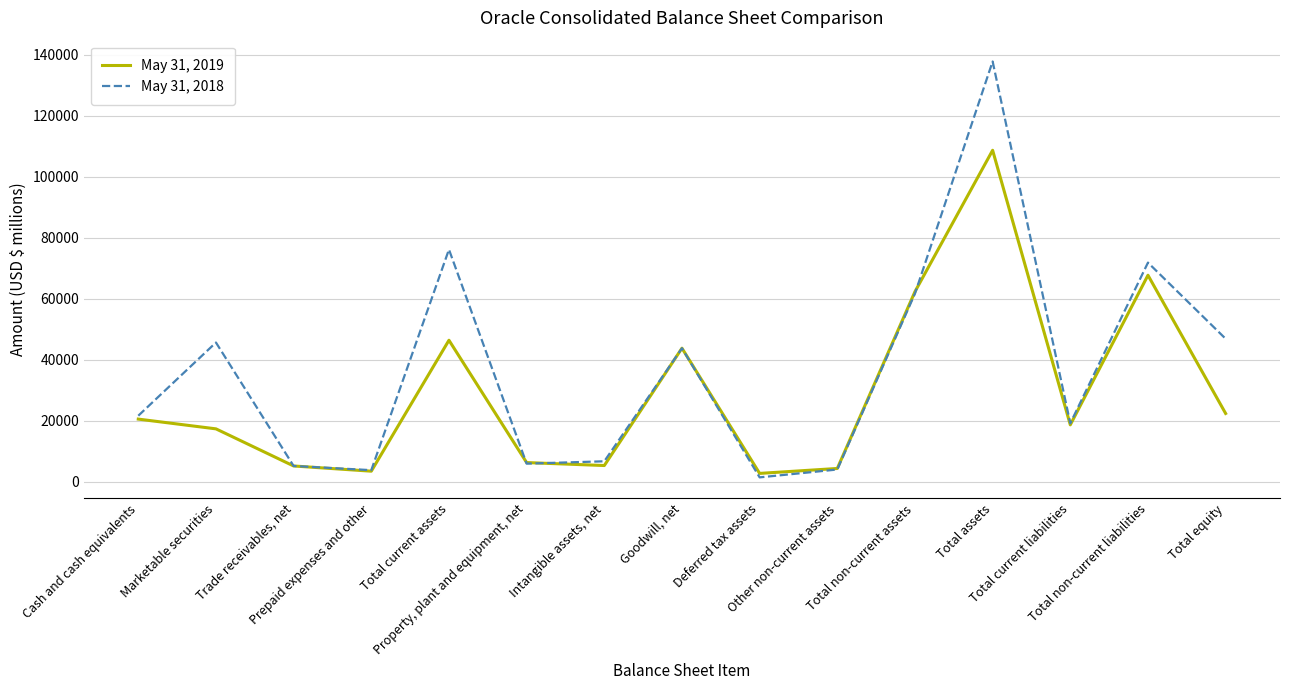

What is the greatest value displayed?

137851